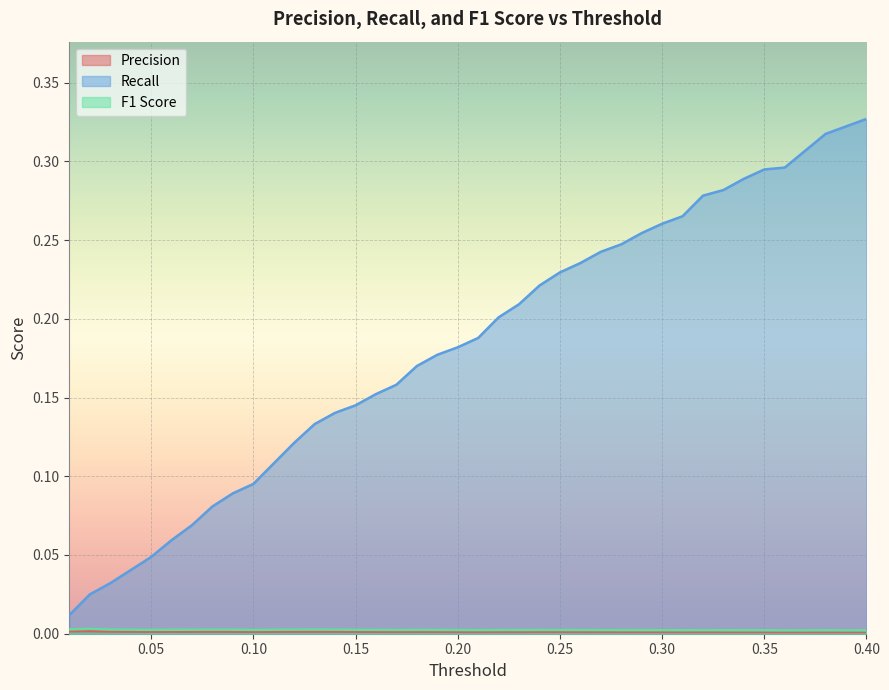

What is the label of the 14th point from the left?

0.14